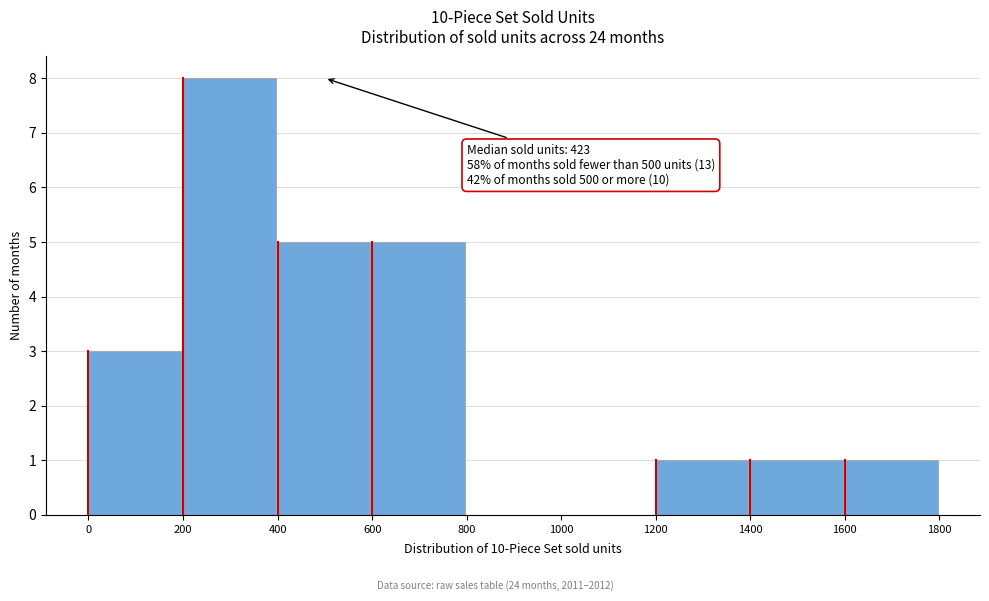

Over which range of the x-axis is the bar tallest?

200 to 400